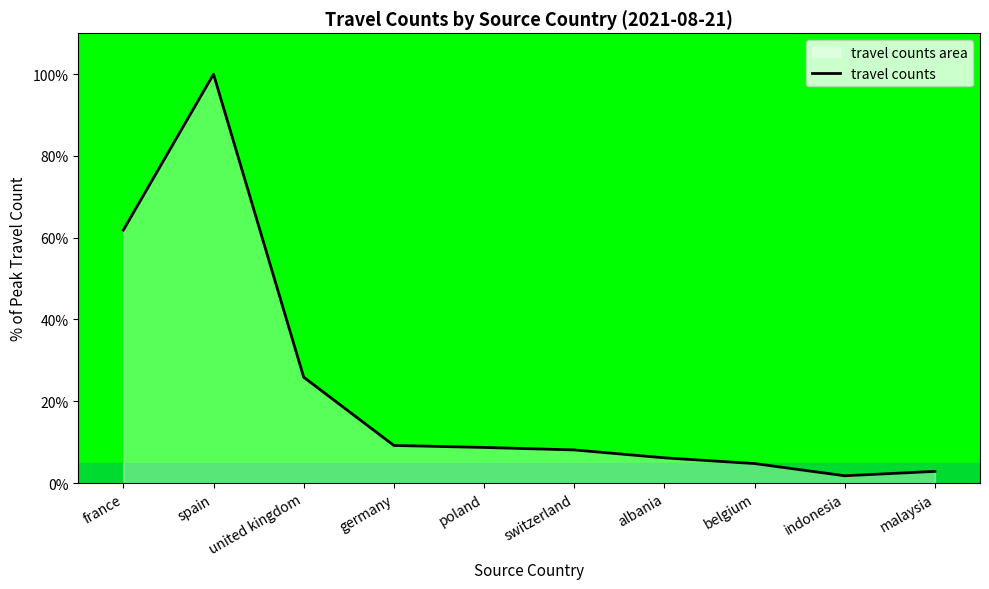

Where is the data nearest to the value 50?

france